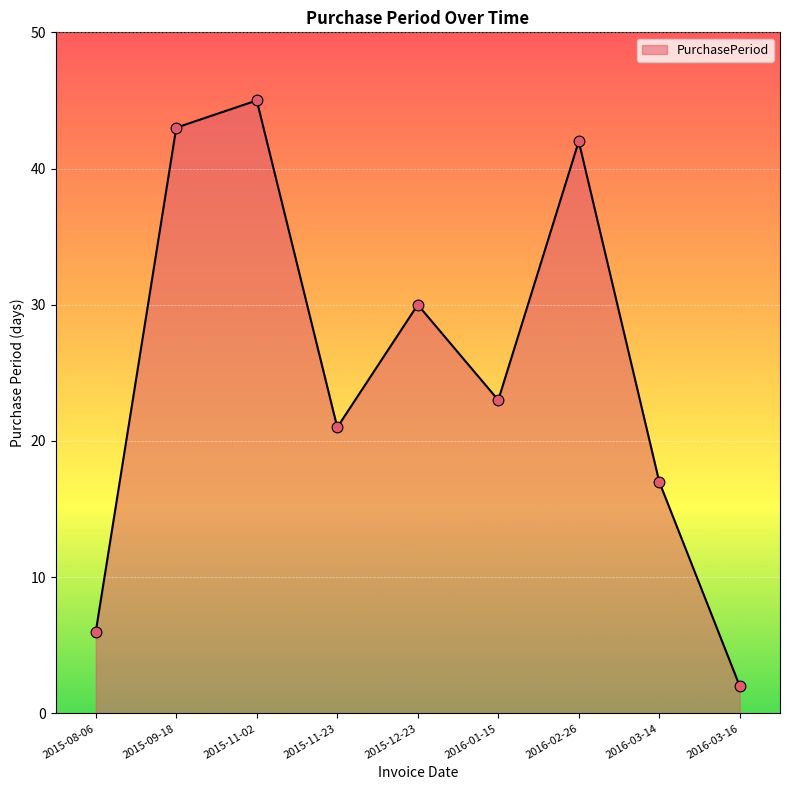

What is the change in value from 2015-09-18 to 2016-01-15?

-20